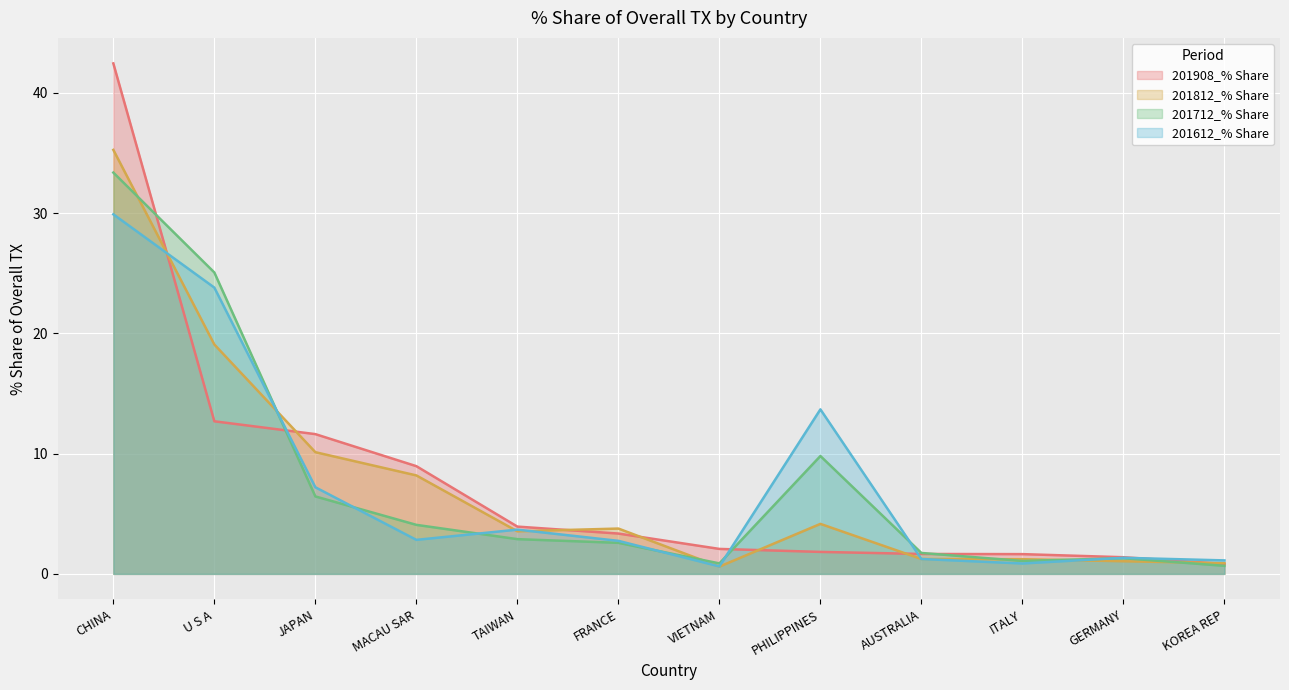

Reading left to right, transcribe all the data shown in this chart.

201908_% Share: CHINA=42.5	U S A=12.7	JAPAN=11.6	MACAU SAR=9.0	TAIWAN=3.9	FRANCE=3.4	VIETNAM=2.1	PHILIPPINES=1.8	AUSTRALIA=1.7	ITALY=1.6	GERMANY=1.4	KOREA REP=0.8
201812_% Share: CHINA=35.3	U S A=19.1	JAPAN=10.1	MACAU SAR=8.2	TAIWAN=3.5	FRANCE=3.8	VIETNAM=0.6	PHILIPPINES=4.2	AUSTRALIA=1.2	ITALY=1.2	GERMANY=1.1	KOREA REP=0.9
201712_% Share: CHINA=33.4	U S A=25.1	JAPAN=6.4	MACAU SAR=4.1	TAIWAN=2.9	FRANCE=2.6	VIETNAM=0.9	PHILIPPINES=9.8	AUSTRALIA=1.7	ITALY=1.1	GERMANY=1.3	KOREA REP=0.7
201612_% Share: CHINA=29.9	U S A=23.8	JAPAN=7.2	MACAU SAR=2.8	TAIWAN=3.7	FRANCE=2.7	VIETNAM=0.6	PHILIPPINES=13.7	AUSTRALIA=1.2	ITALY=0.9	GERMANY=1.3	KOREA REP=1.1